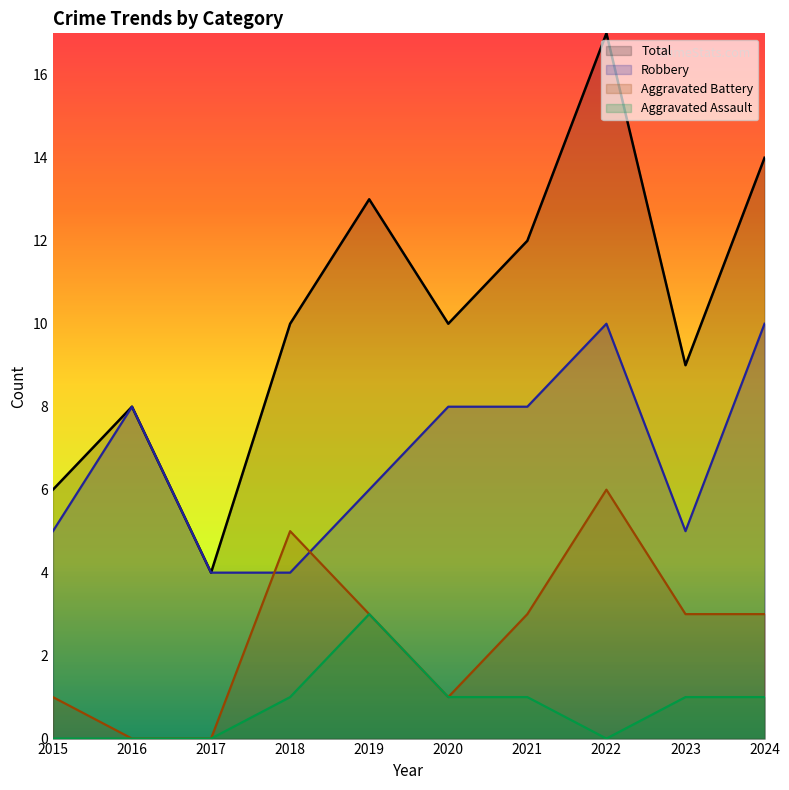

Which label corresponds to the largest value in the chart?

2022